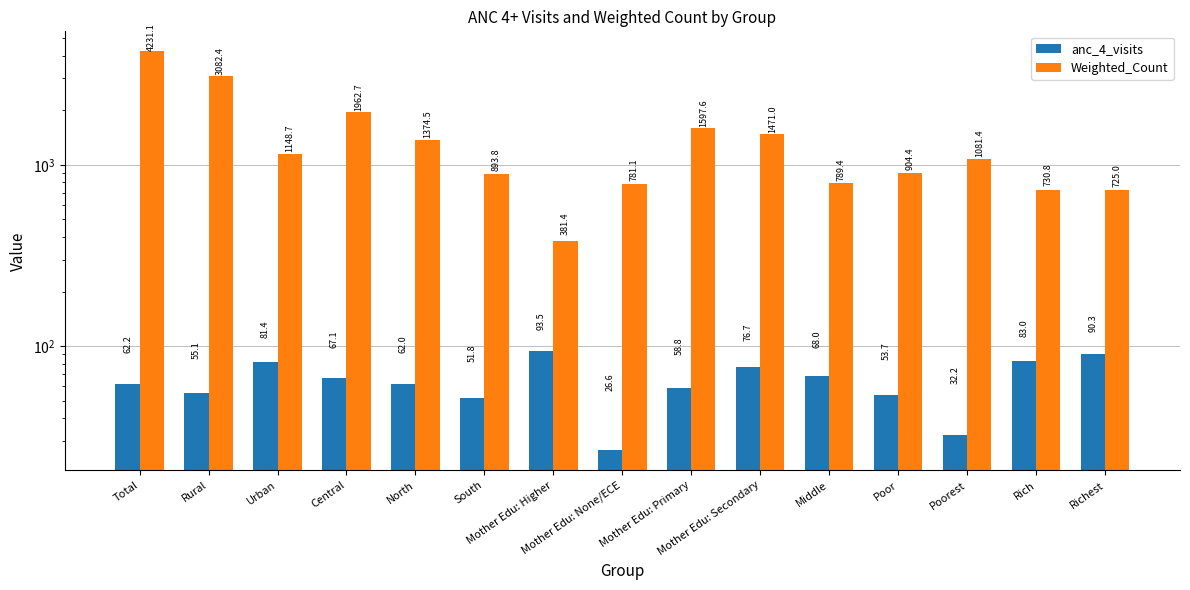

List the series in order of their overall mean, lowest first.

anc_4_visits, Weighted_Count